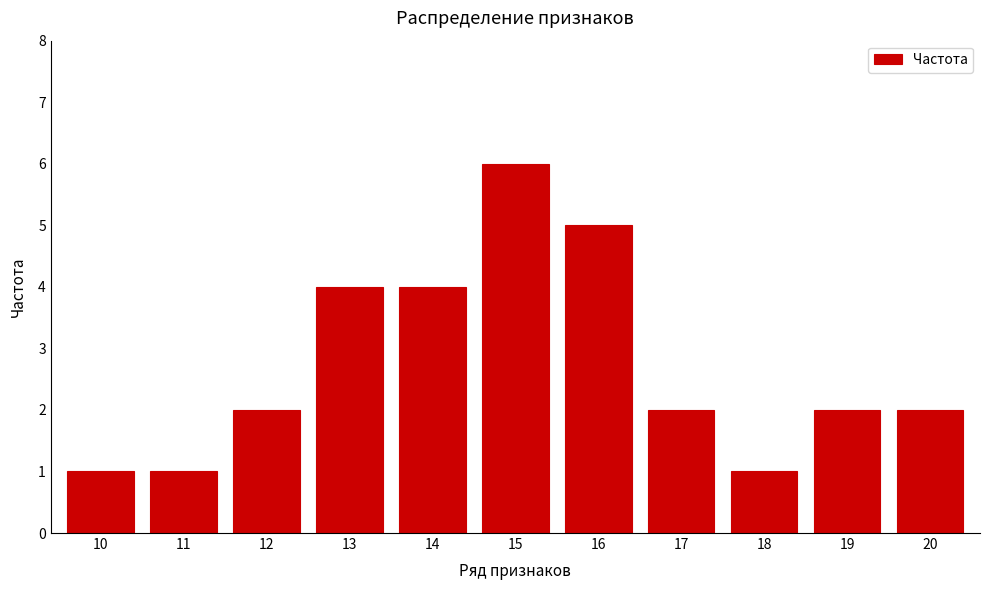

Reading left to right, list all the values displayed in this chart.

1	1	2	4	4	6	5	2	1	2	2